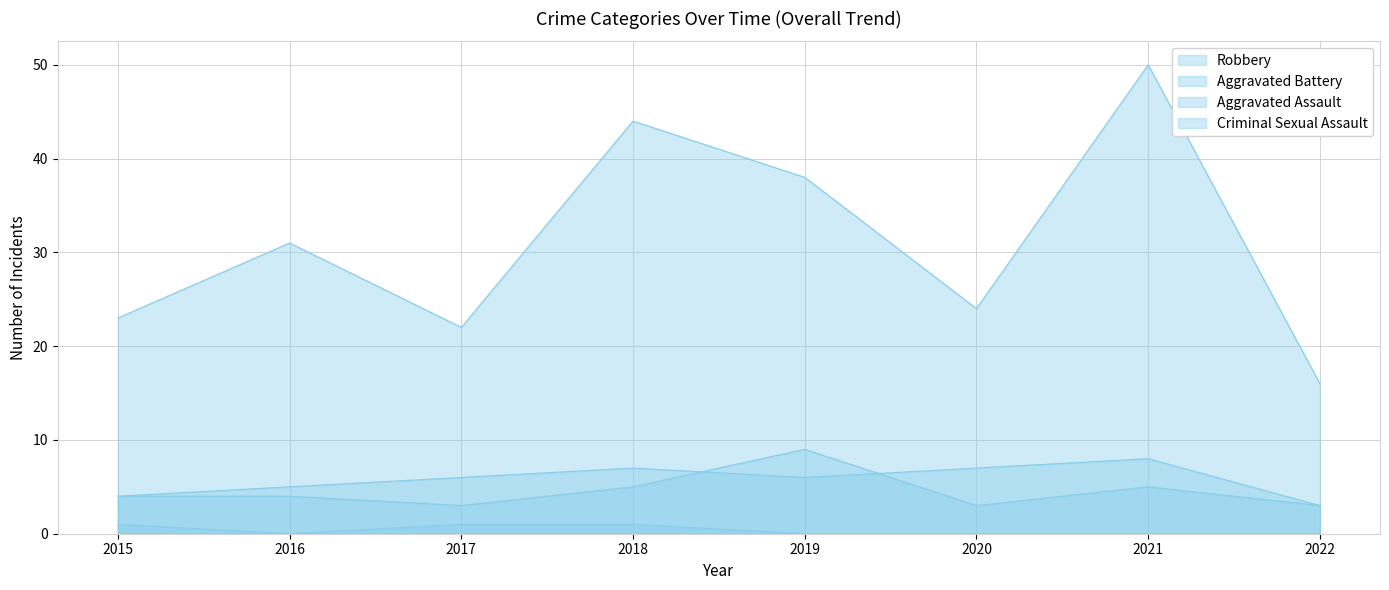

What is the sum of all Criminal Sexual Assault values?

3